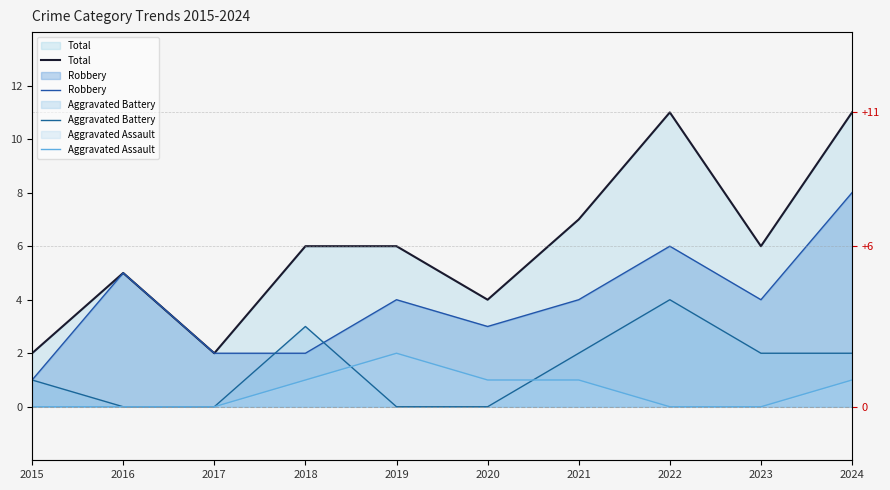

How many lines are shown in the chart?

4